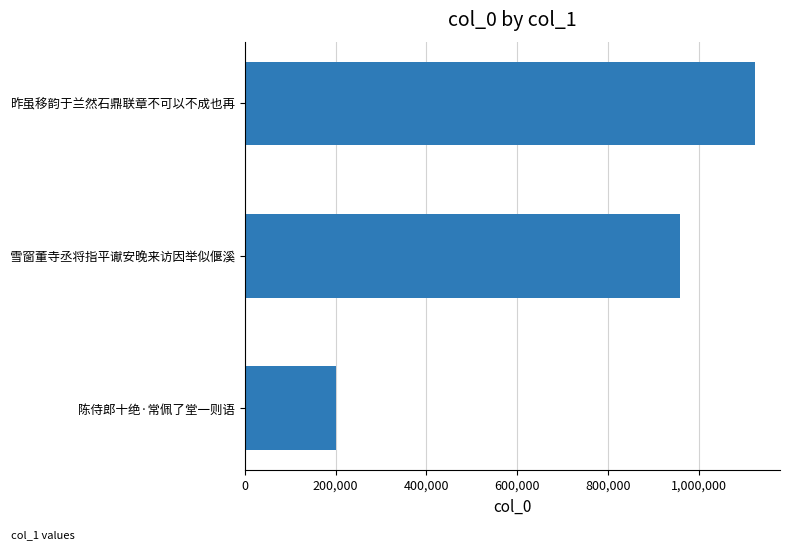

What is the difference between the maximum and second lowest values?

163151